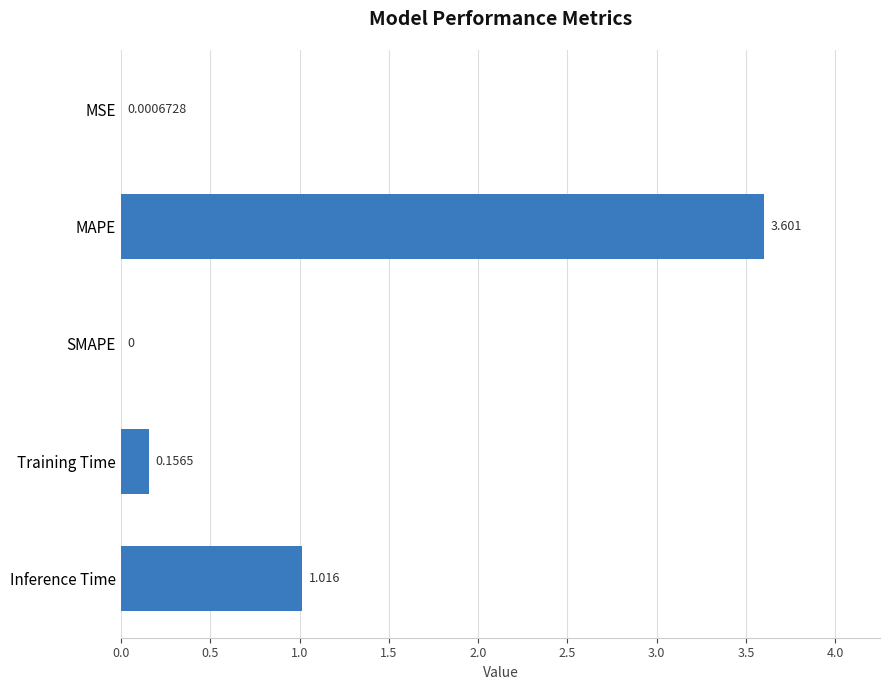

How many distinct data groups are displayed?

1